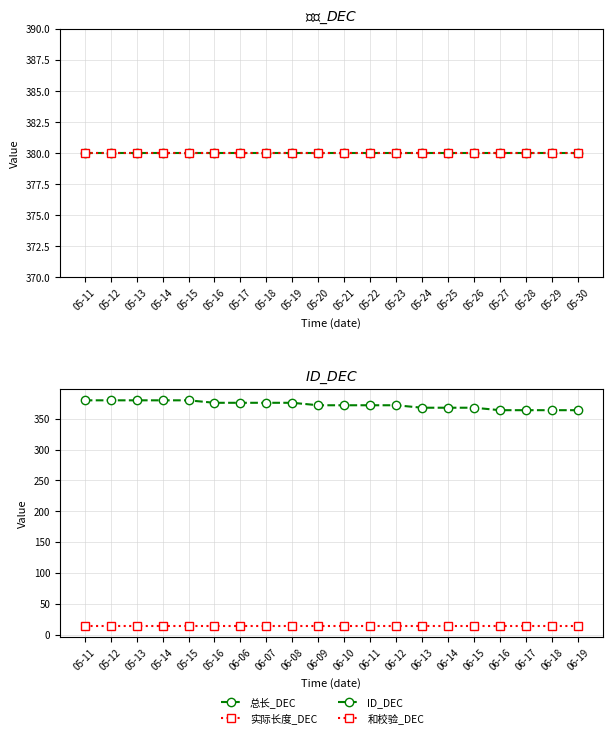

Does the chart have visible grid lines?

Yes